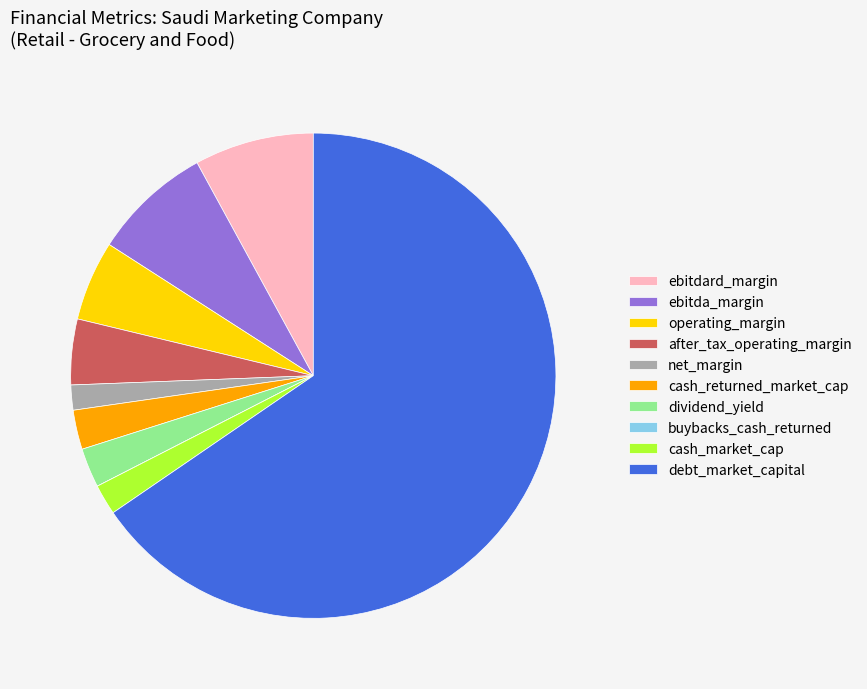

Do dividend_yield and ebitda_margin together represent more than half of the pie?

No